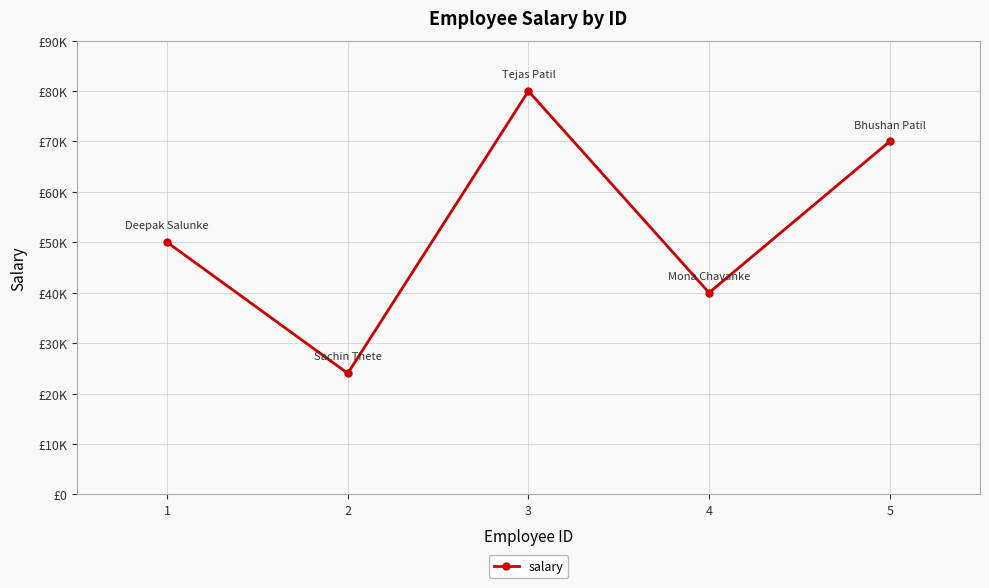

True or false: the data shows 40000 at 4.

True